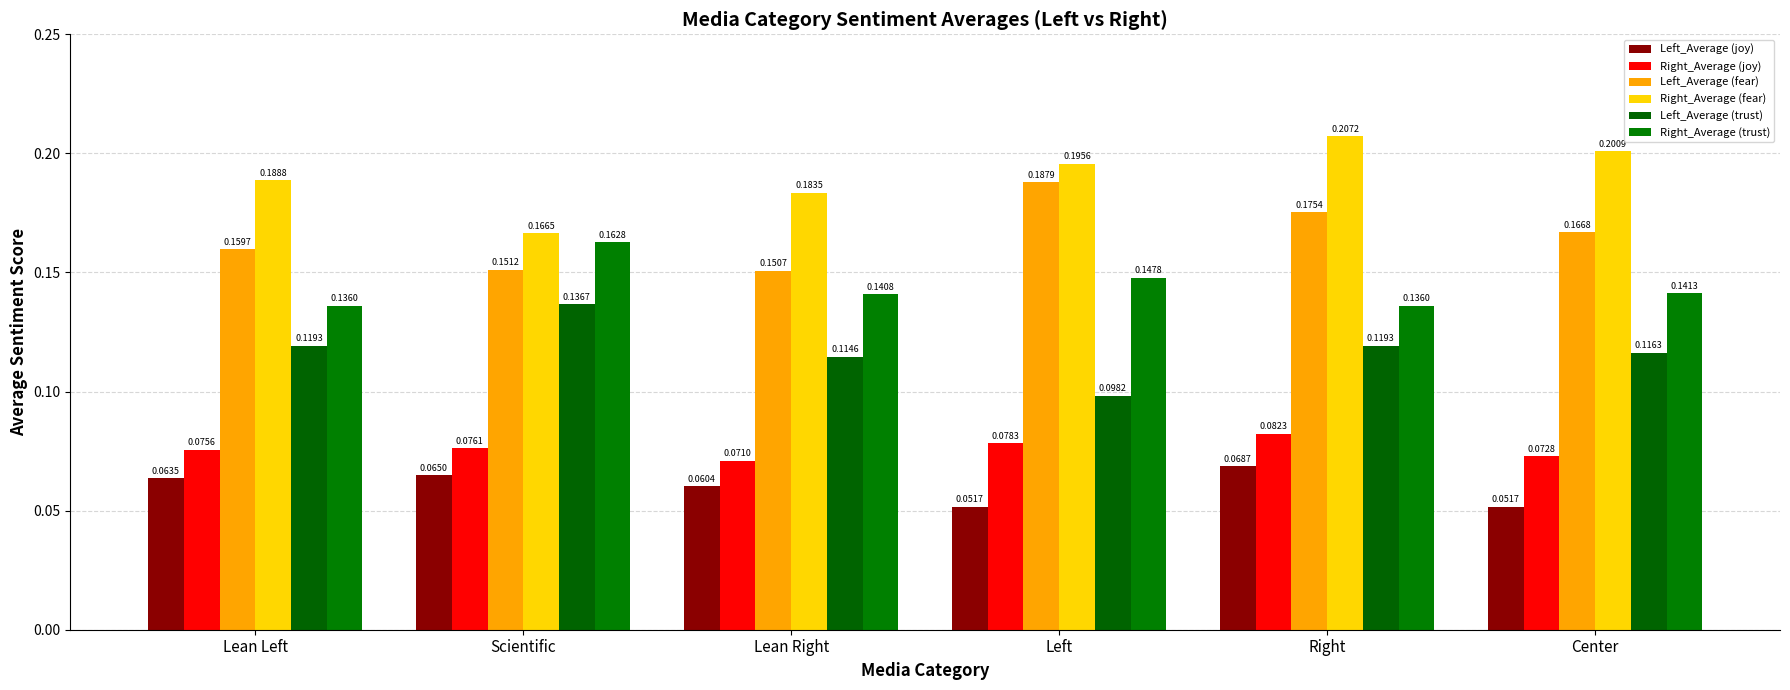

Which series has the widest spread of values?

Right_Average (fear)